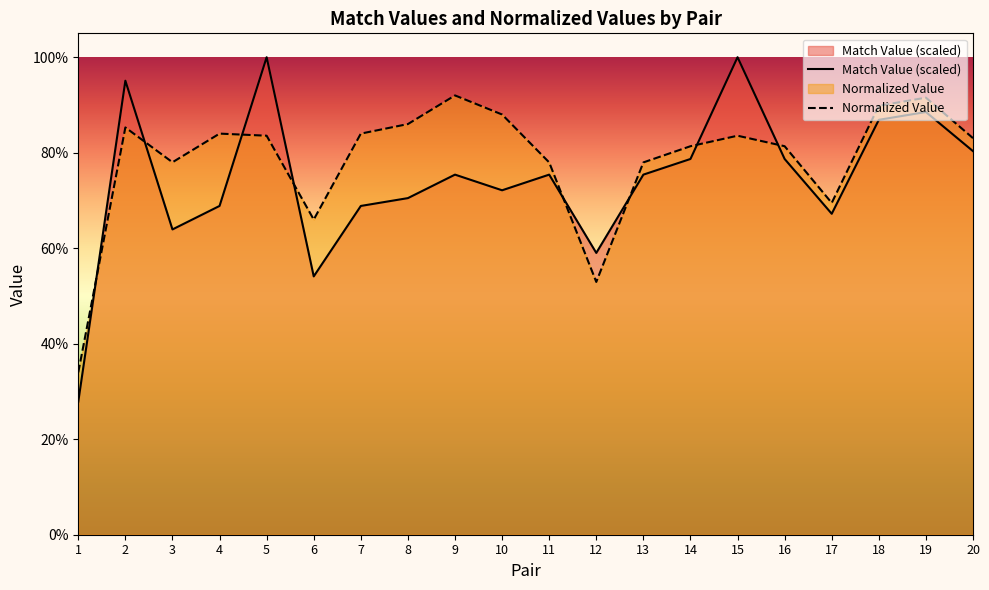

At how many categories does at least one series exceed 0?

20